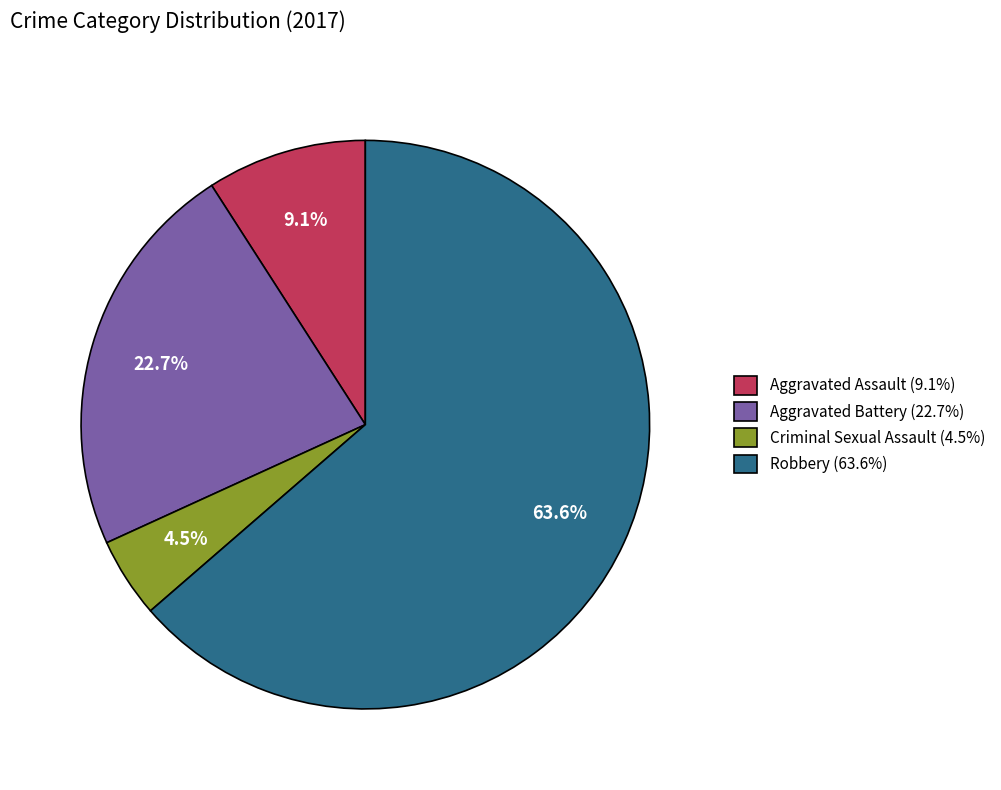

To the nearest percent, what is the average slice percentage?

25%